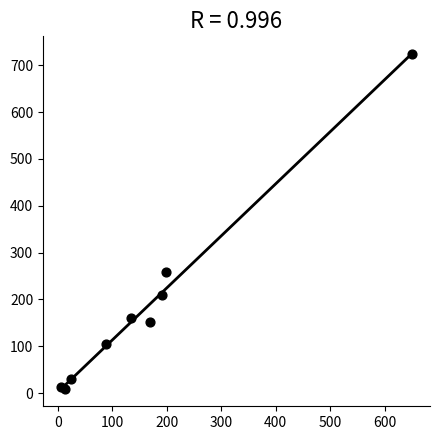

What Y value in the scatter plot is closest to 366?

258